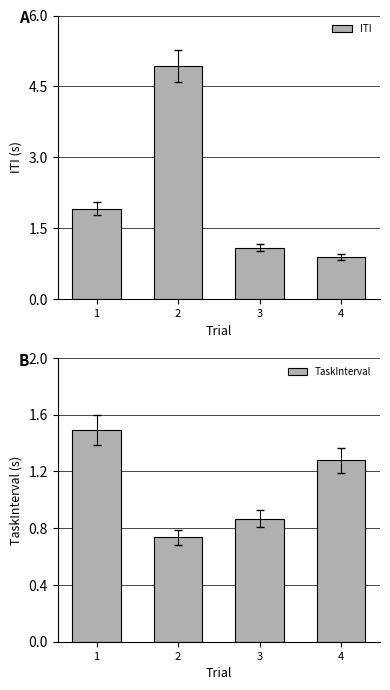

What are all the series names shown in the legend?

ITI, TaskInterval